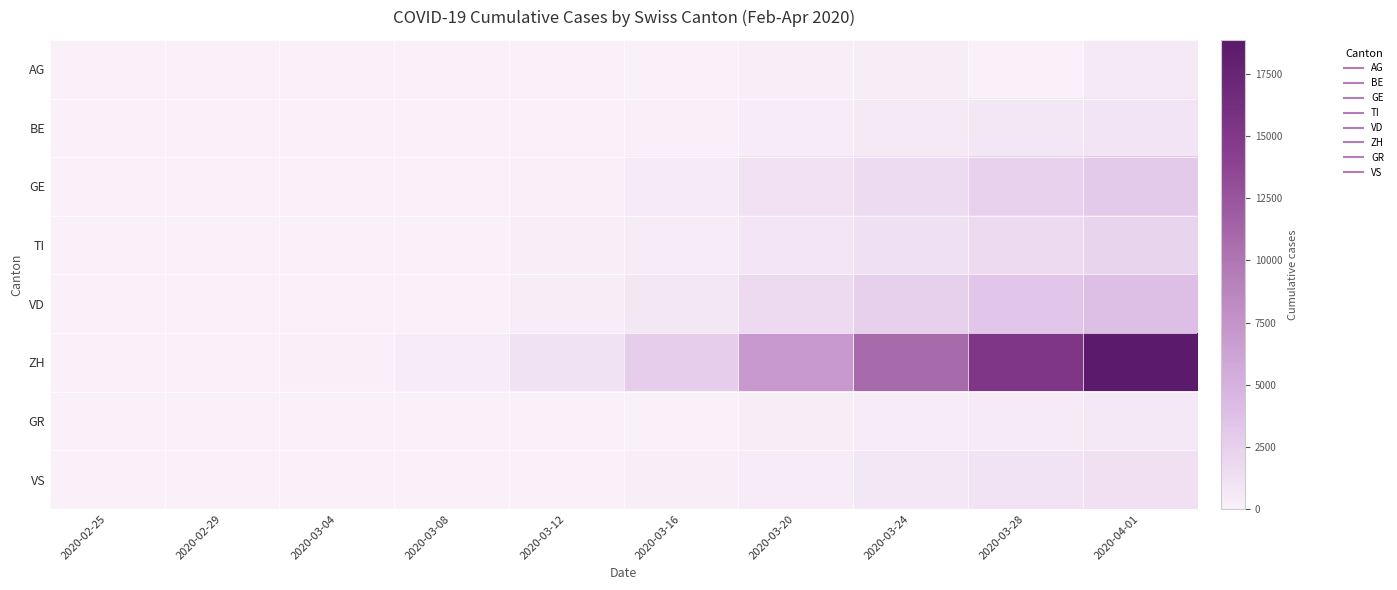

Which series has the largest total across all categories?

ZH